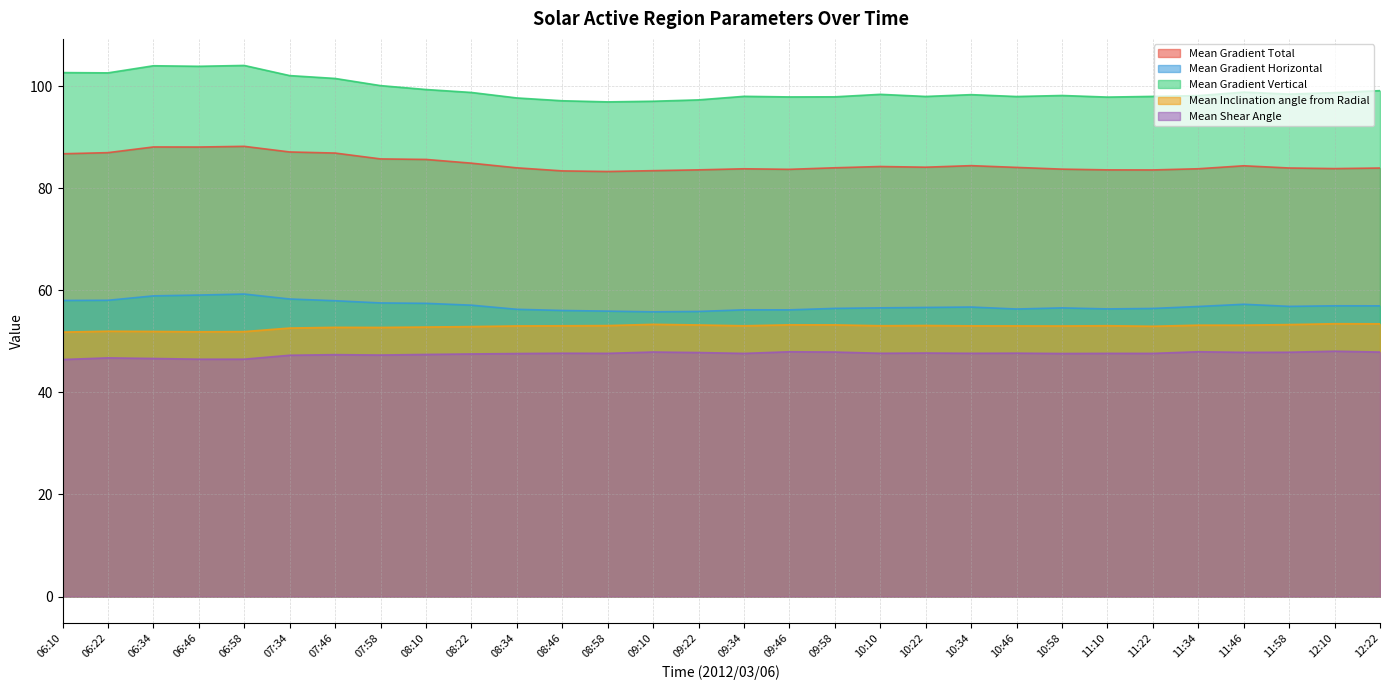

Reading left to right, what are all the values shown in this chart?

Mean Gradient Total: 06:10=86.8	06:22=87.0	06:34=88.1	06:46=88.1	06:58=88.2	07:34=87.1	07:46=86.9	07:58=85.8	08:10=85.7	08:22=84.9	08:34=84.0	08:46=83.4	08:58=83.3	09:10=83.5	09:22=83.6	09:34=83.8	09:46=83.7	09:58=84.0	10:10=84.3	10:22=84.1	10:34=84.5	10:46=84.1	10:58=83.8	11:10=83.6	11:22=83.6	11:34=83.8	11:46=84.4	11:58=84.0	12:10=83.9	12:22=84.0
Mean Gradient Horizontal: 06:10=58.0	06:22=58.1	06:34=58.9	06:46=59.1	06:58=59.3	07:34=58.3	07:46=58.0	07:58=57.5	08:10=57.5	08:22=57.1	08:34=56.3	08:46=56.1	08:58=55.9	09:10=55.8	09:22=55.9	09:34=56.2	09:46=56.2	09:58=56.5	10:10=56.6	10:22=56.7	10:34=56.7	10:46=56.4	10:58=56.6	11:10=56.4	11:22=56.5	11:34=56.8	11:46=57.3	11:58=56.9	12:10=57.0	12:22=57.0
Mean Gradient Vertical: 06:10=102.7	06:22=102.6	06:34=104.0	06:46=103.9	06:58=104.1	07:34=102.1	07:46=101.5	07:58=100.1	08:10=99.4	08:22=98.8	08:34=97.7	08:46=97.2	08:58=96.9	09:10=97.1	09:22=97.3	09:34=98.0	09:46=97.9	09:58=97.9	10:10=98.4	10:22=98.0	10:34=98.4	10:46=98.0	10:58=98.2	11:10=97.9	11:22=98.0	11:34=98.2	11:46=98.9	11:58=98.5	12:10=98.8	12:22=99.1
Mean Inclination angle from Radial: 06:10=51.8	06:22=52.0	06:34=52.0	06:46=51.9	06:58=51.9	07:34=52.6	07:46=52.8	07:58=52.7	08:10=52.8	08:22=52.9	08:34=53.0	08:46=53.1	08:58=53.1	09:10=53.4	09:22=53.2	09:34=53.1	09:46=53.3	09:58=53.2	10:10=53.1	10:22=53.1	10:34=53.1	10:46=53.0	10:58=53.0	11:10=53.1	11:22=53.0	11:34=53.2	11:46=53.2	11:58=53.3	12:10=53.5	12:22=53.4
Mean Shear Angle: 06:10=46.5	06:22=46.8	06:34=46.7	06:46=46.5	06:58=46.5	07:34=47.3	07:46=47.4	07:58=47.3	08:10=47.4	08:22=47.5	08:34=47.6	08:46=47.7	08:58=47.7	09:10=47.9	09:22=47.8	09:34=47.6	09:46=48.0	09:58=47.9	10:10=47.7	10:22=47.7	10:34=47.7	10:46=47.7	10:58=47.6	11:10=47.7	11:22=47.7	11:34=48.0	11:46=47.9	11:58=47.9	12:10=48.1	12:22=47.9